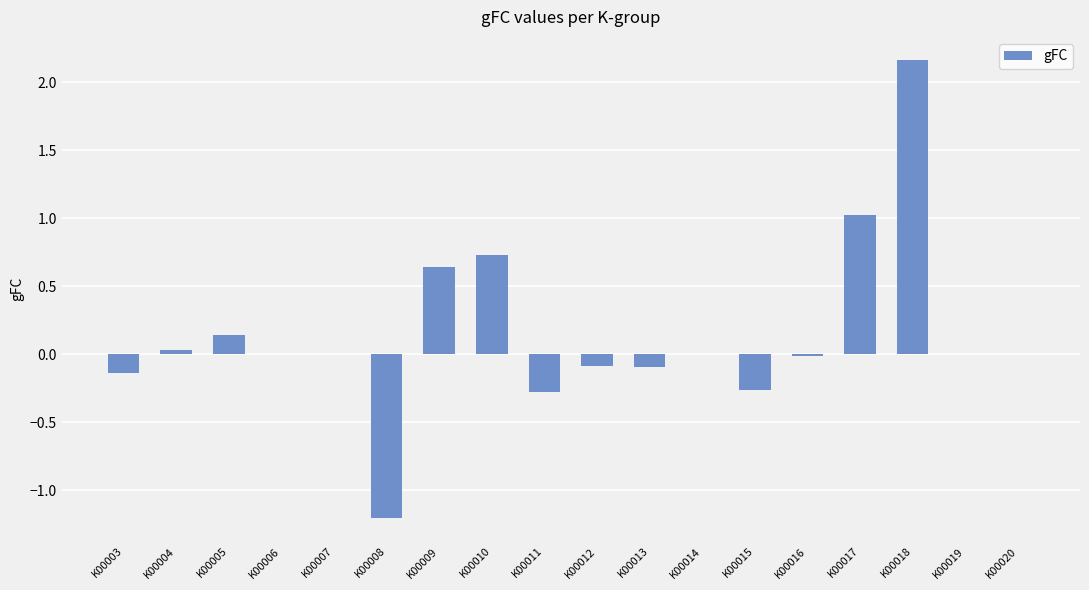

What is the greatest value displayed?

2.2